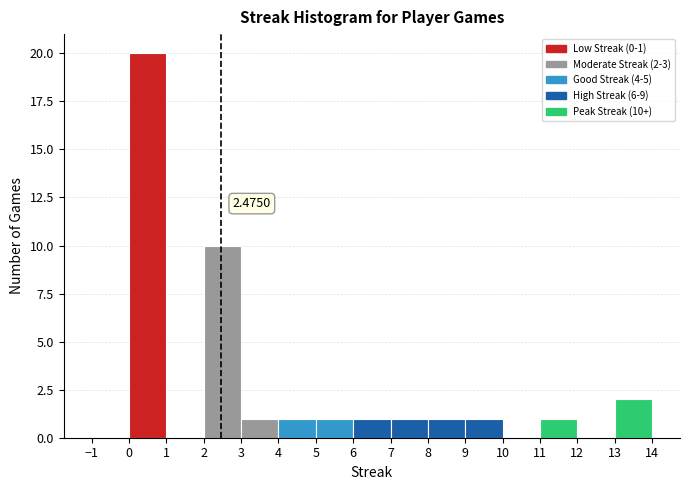

Which range on the x-axis has the tallest bar?

0 to 1